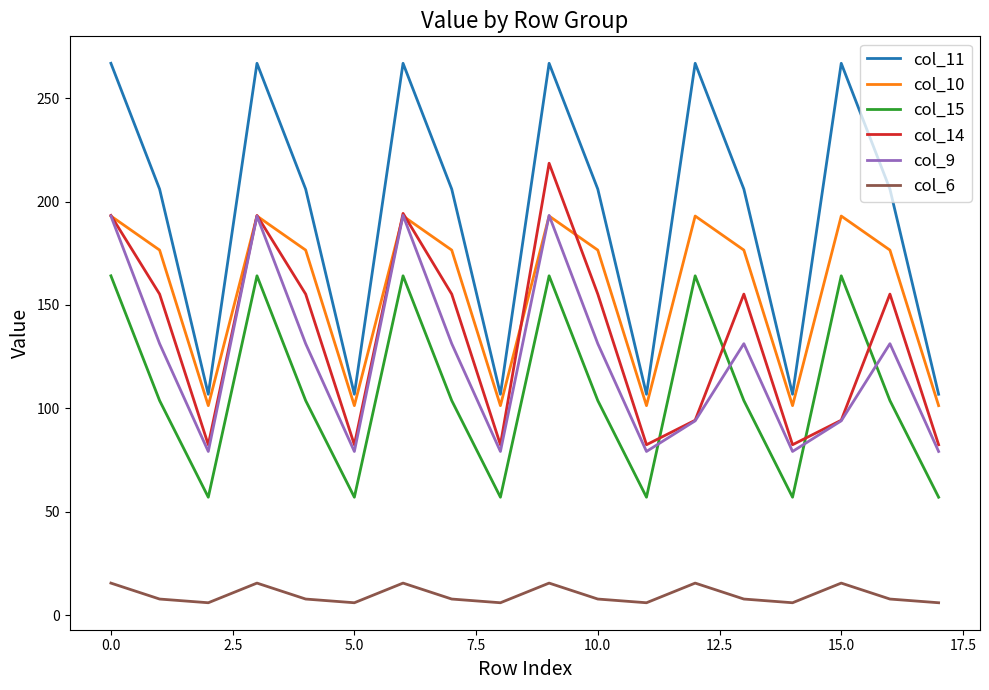

What is the smallest value displayed?

6.1